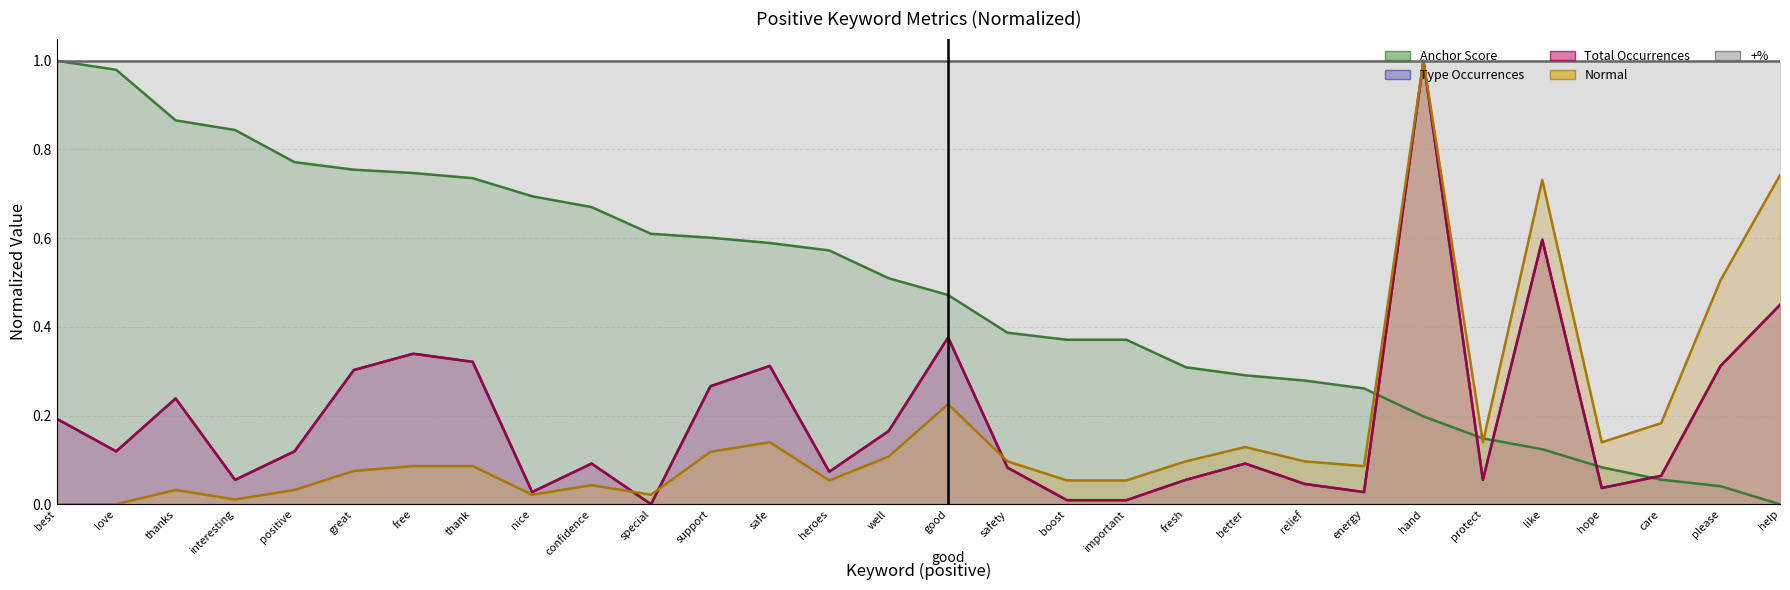

Which series has the largest total across all categories?

anchor score